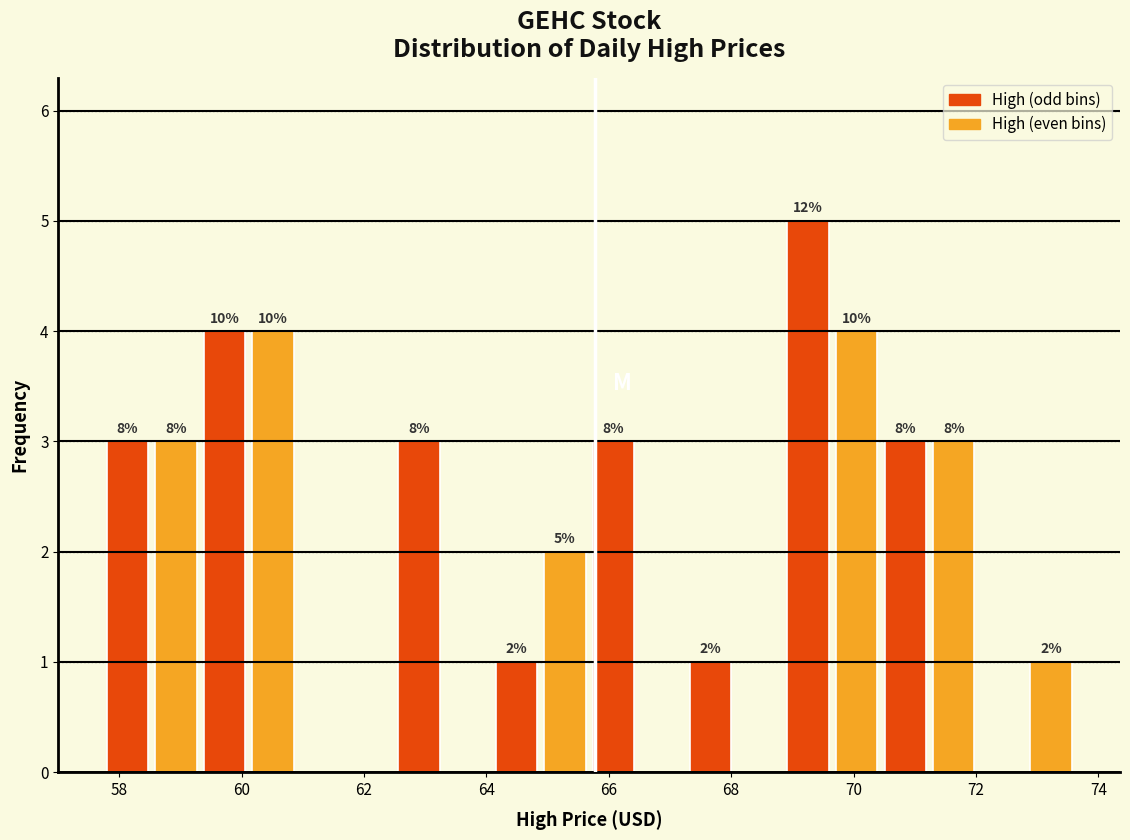

Read against the x-axis, roughly where is the centre of the tallest bar?

69.2